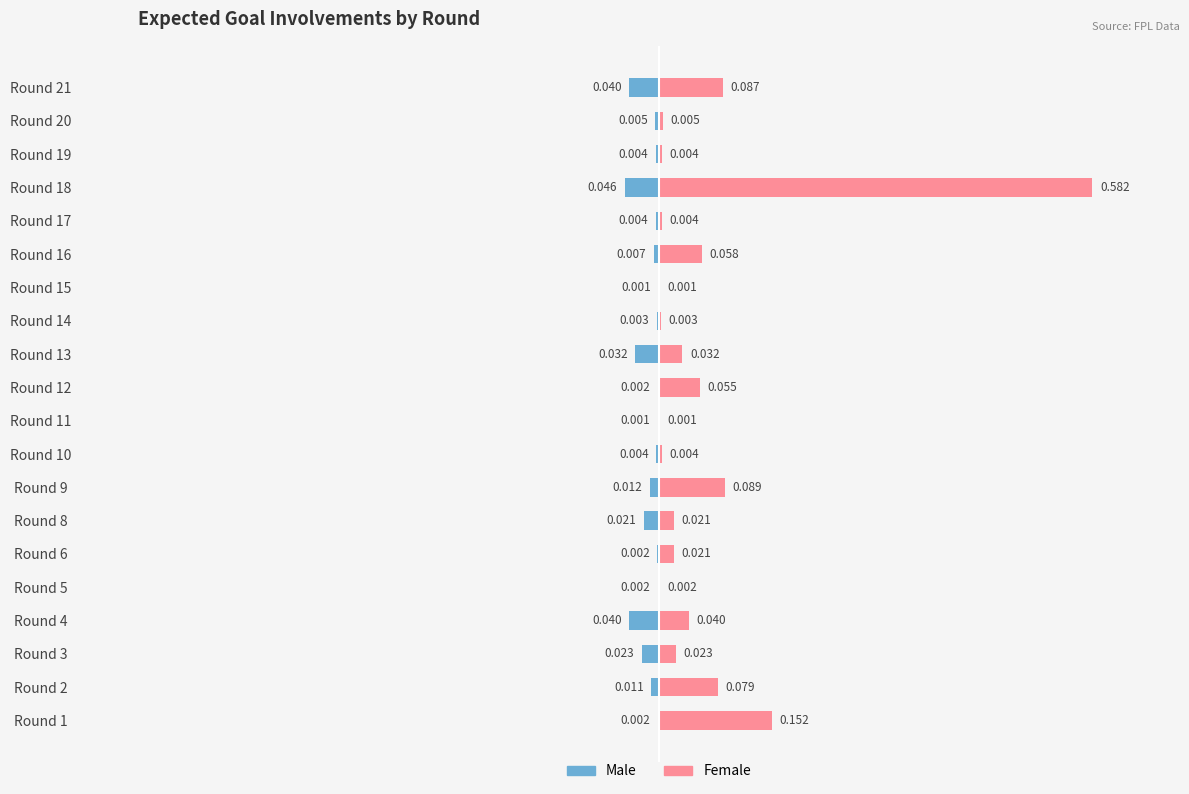

Rank the series by their maximum value, from lowest to highest.

Male, Female